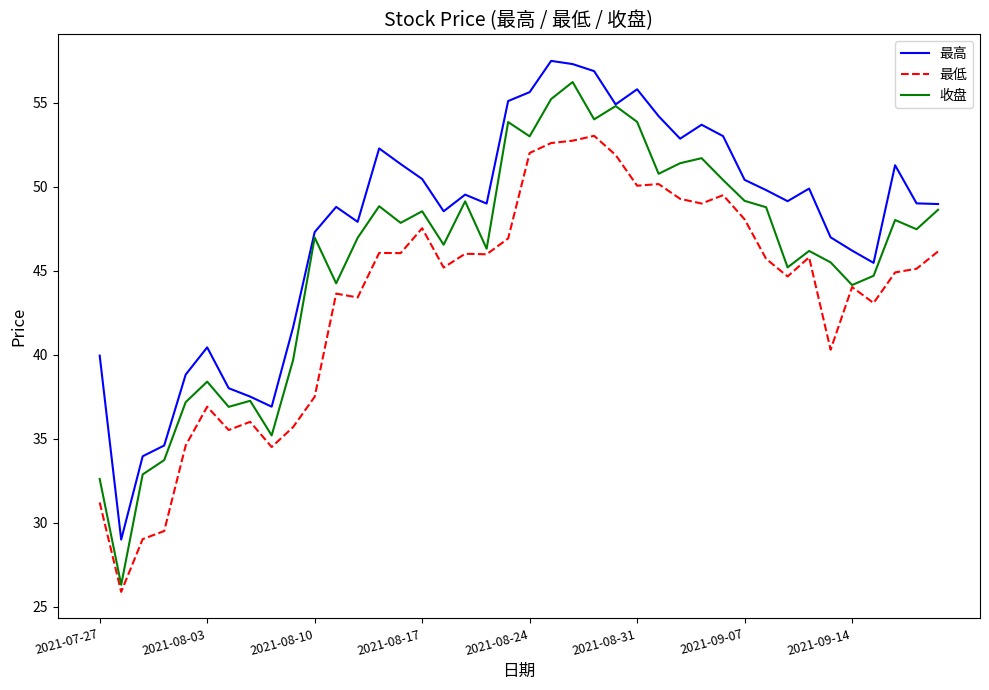

What is the minimum value shown in the chart?

25.9